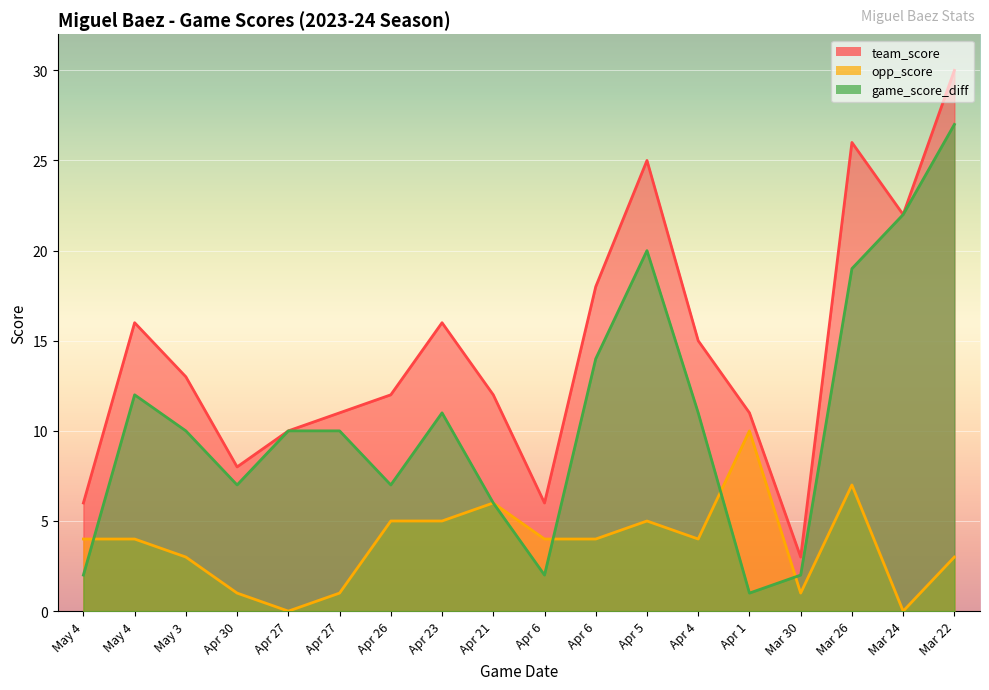

What is the label of the 14th point from the right?

Apr 27